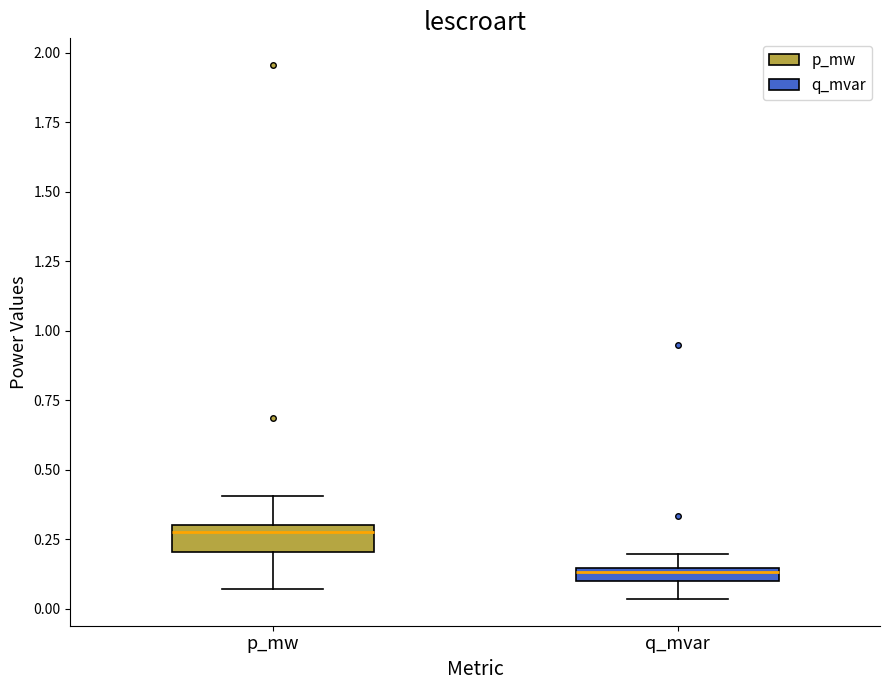

Where does the upper whisker of the box for p_mw end on the y-axis? The values are not printed on the chart, so give them approximately, as read against the axis.

0.40